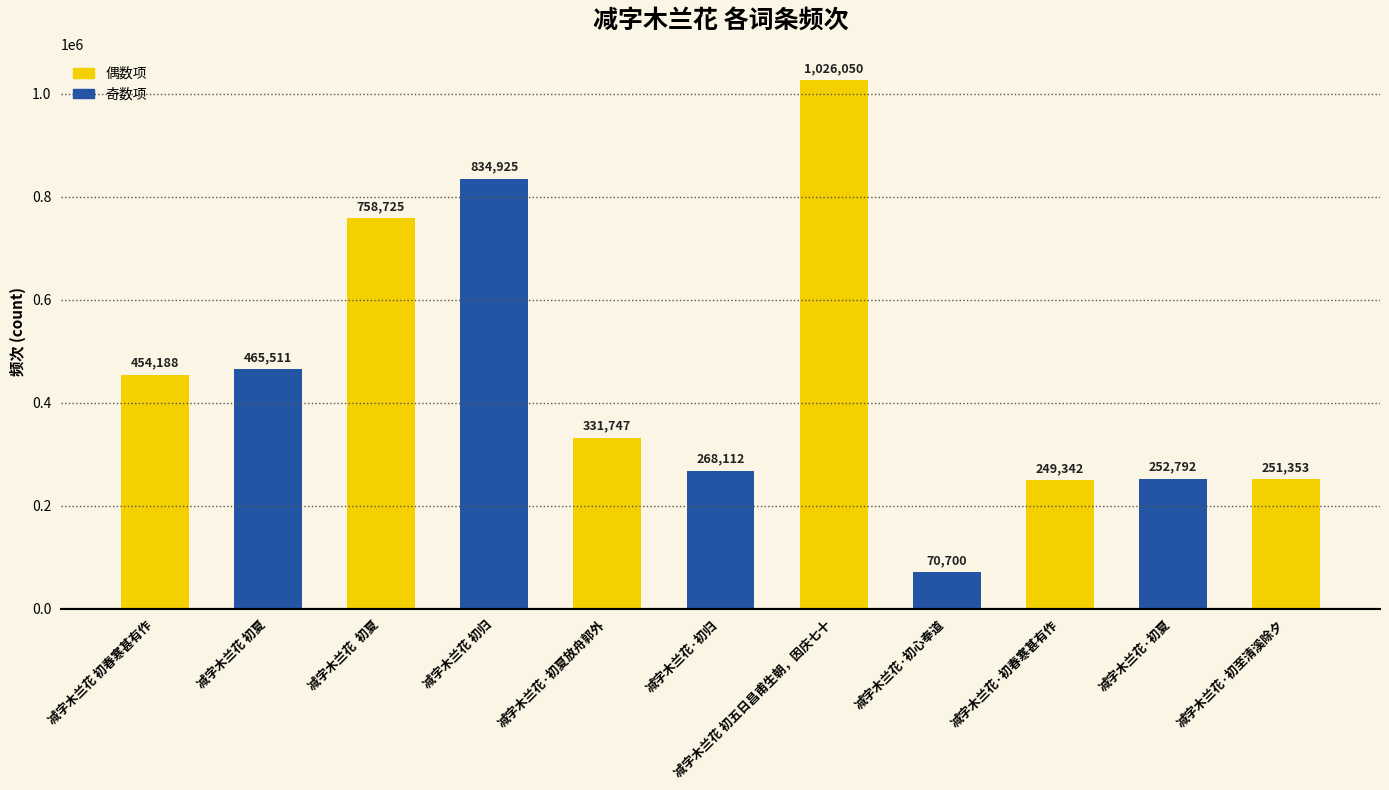

How many data points does each series have?

11